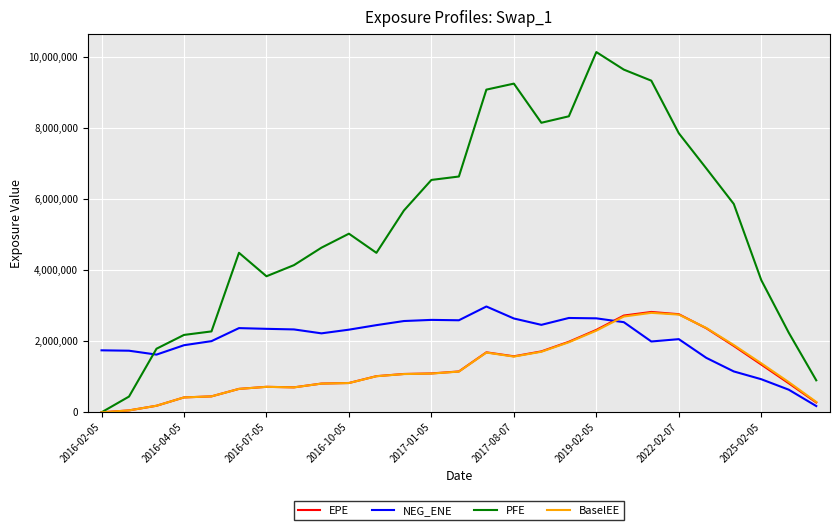

What is the highest value of the PFE series?

10135822